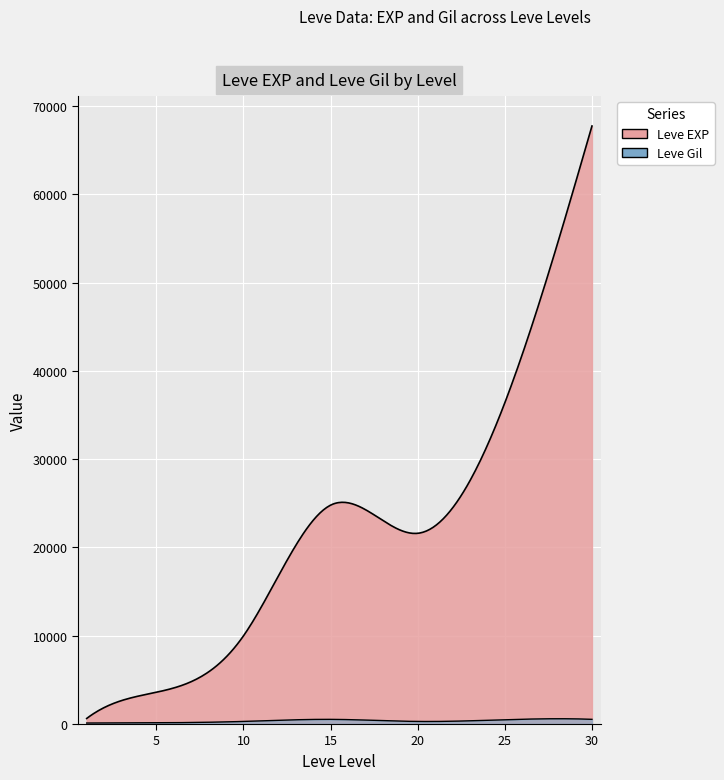

What is the greatest value displayed?

67730